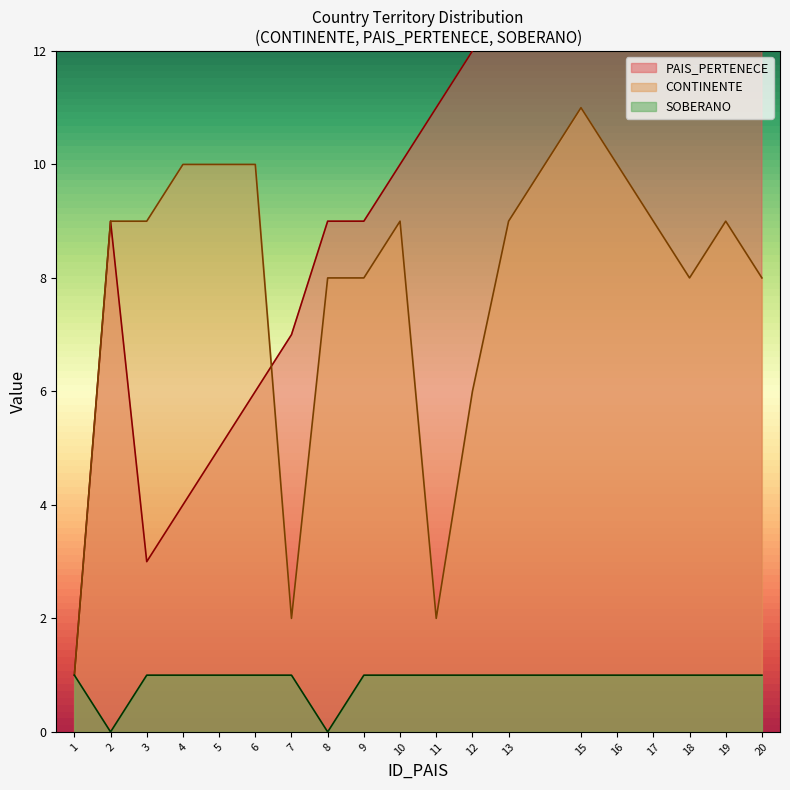

How many times do CONTINENTE and PAIS_PERTENECE cross each other?

1